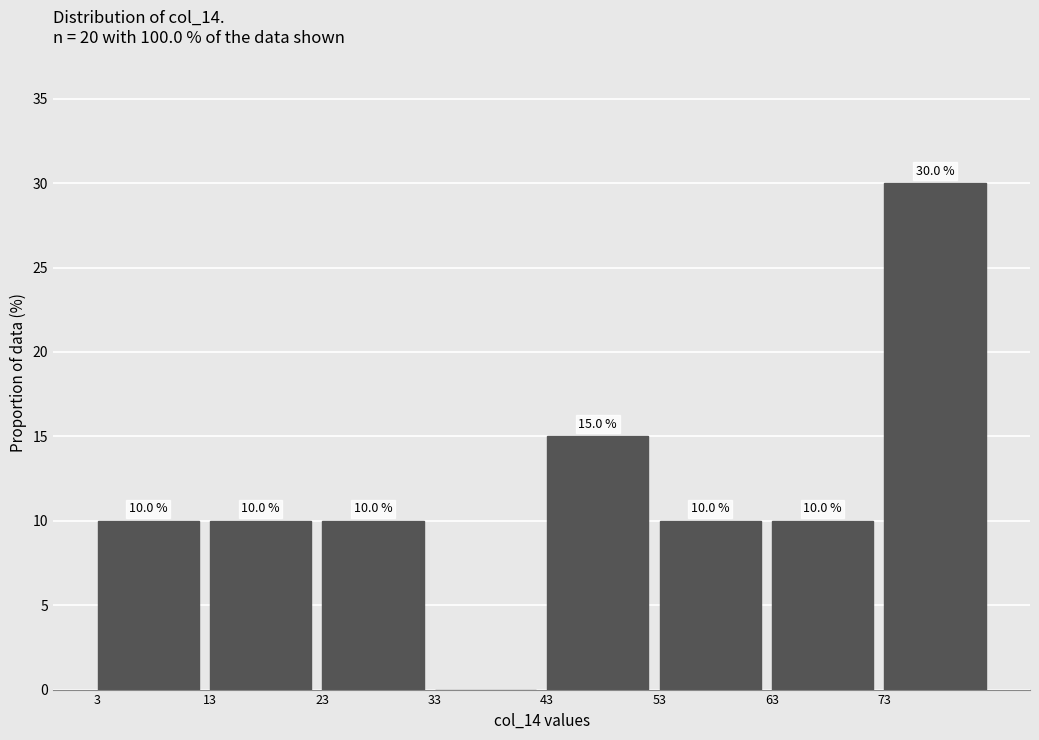

Which range on the x-axis has the tallest bar?

73 to 83